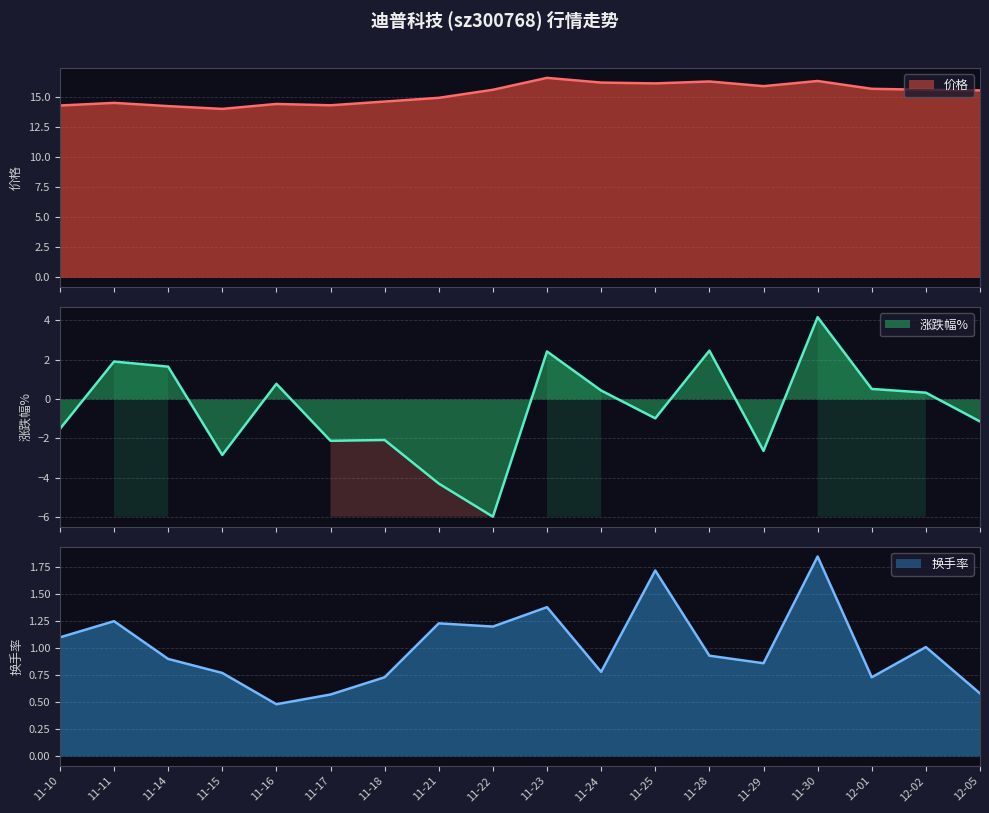

What are all the series names shown in the legend?

价格, 涨跌幅%, 换手率